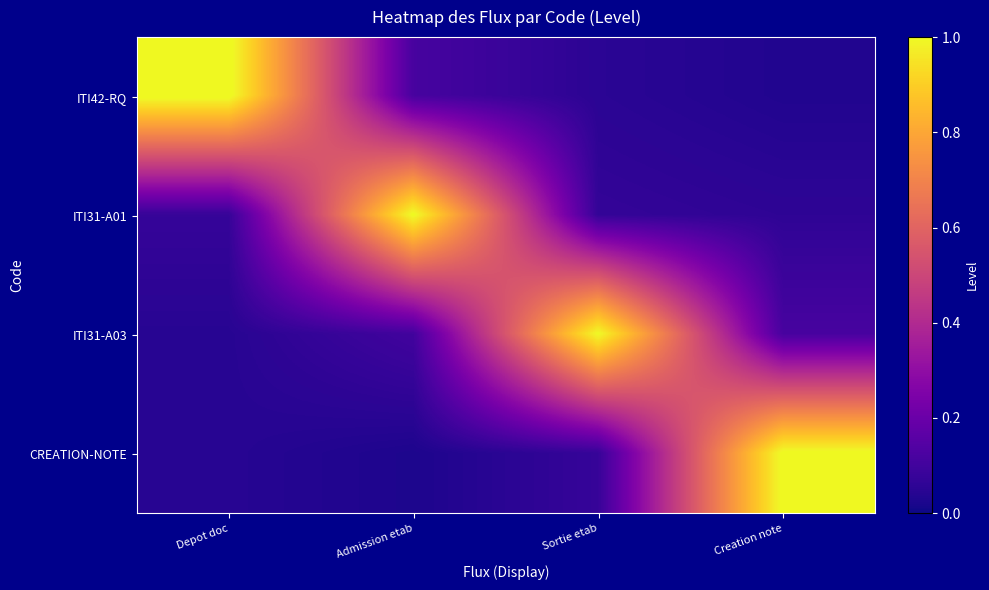

Count the number of data series in this chart.

4